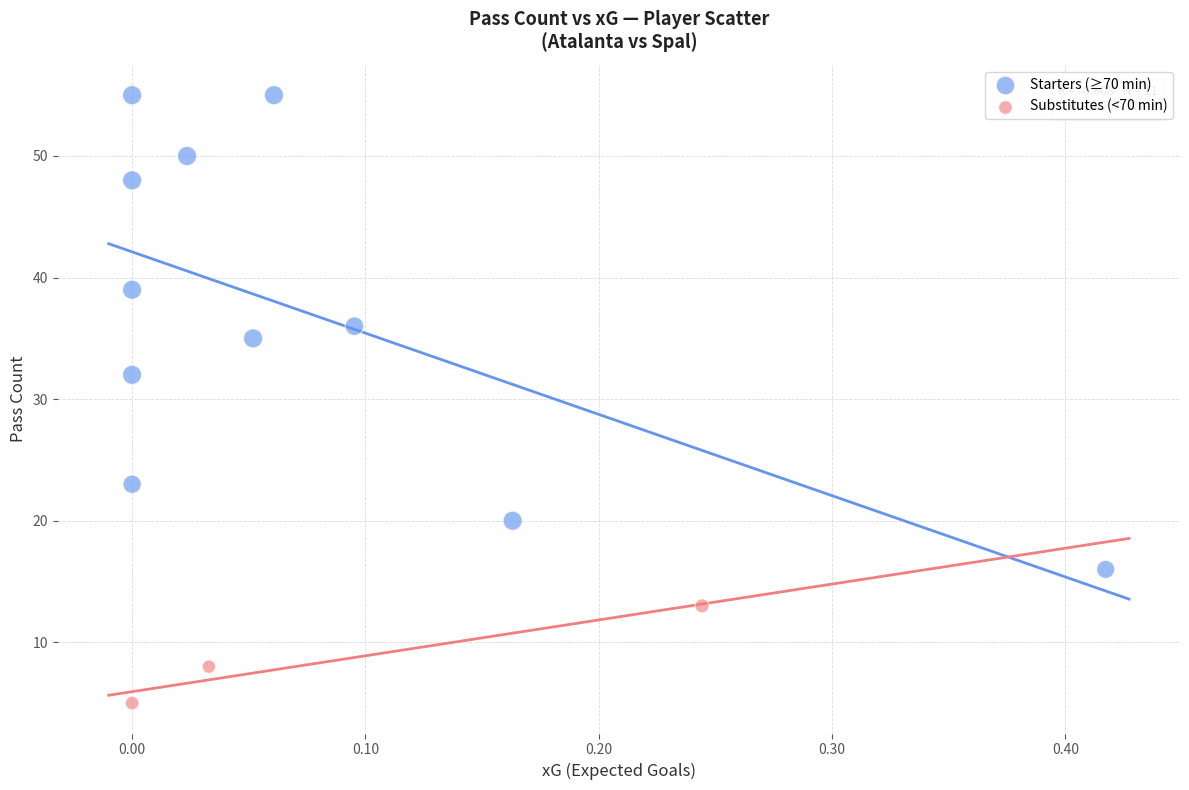

Which series contains the highest Y value?

Starters (≥70 min)